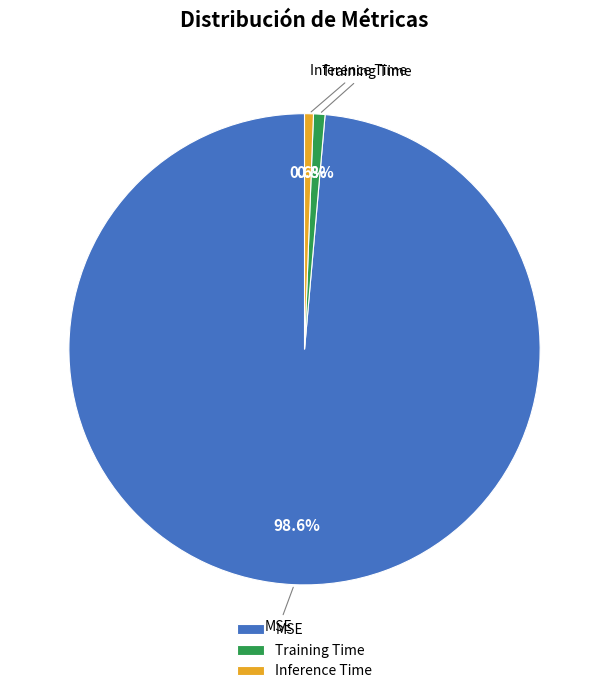

Which slice is the largest?

MSE